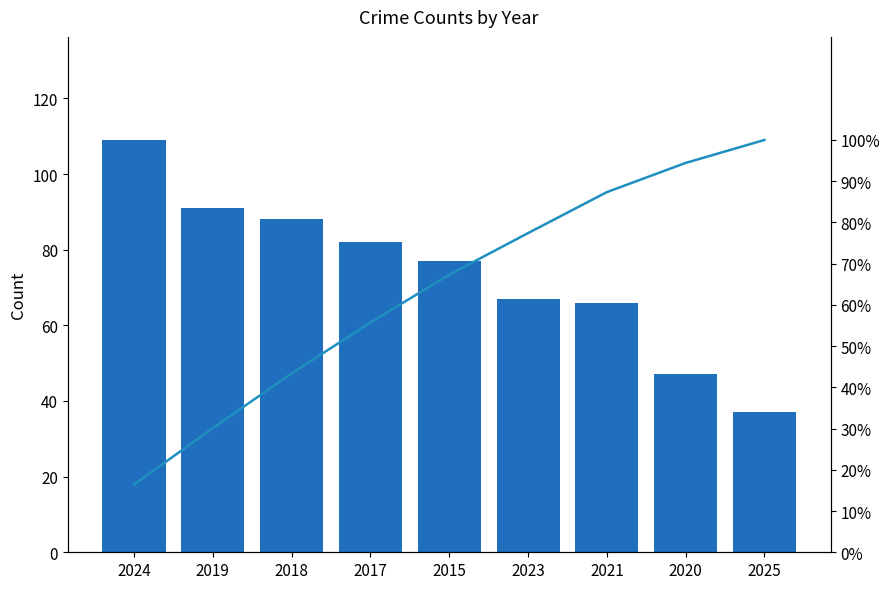

Which series has the largest total across all categories?

Count